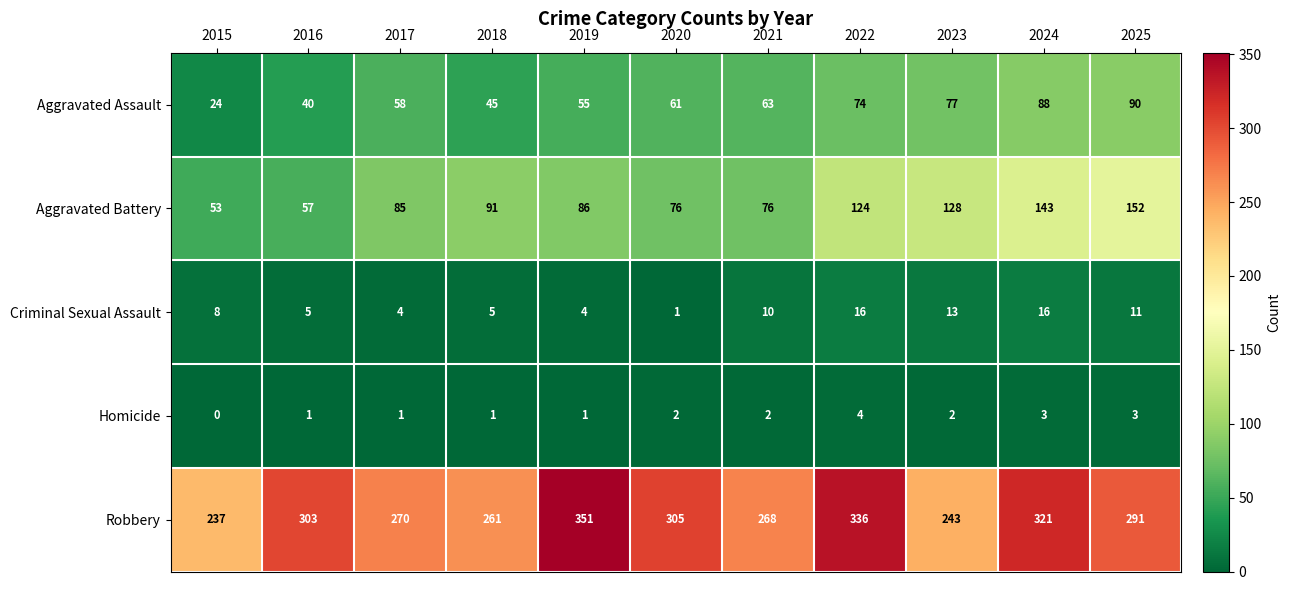

At which label does Aggravated Assault reach its minimum?

2015